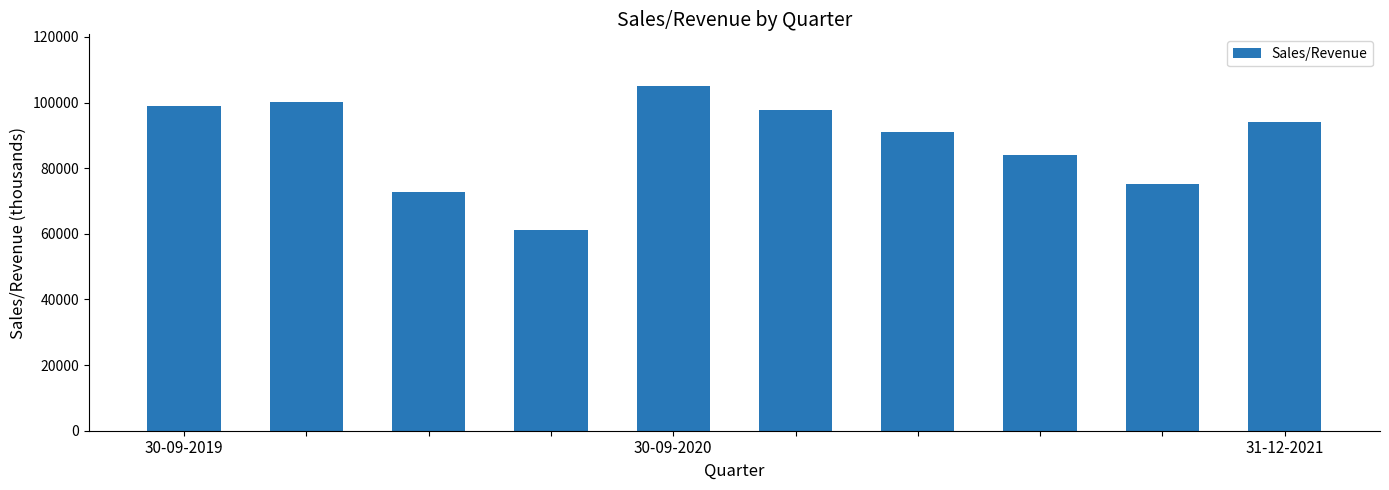

What is the difference between the maximum and minimum values?

43743